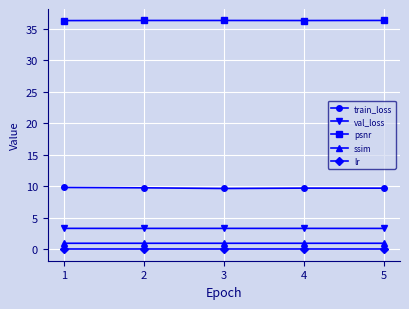

True or false: ssim and train_loss intersect in this chart.

False